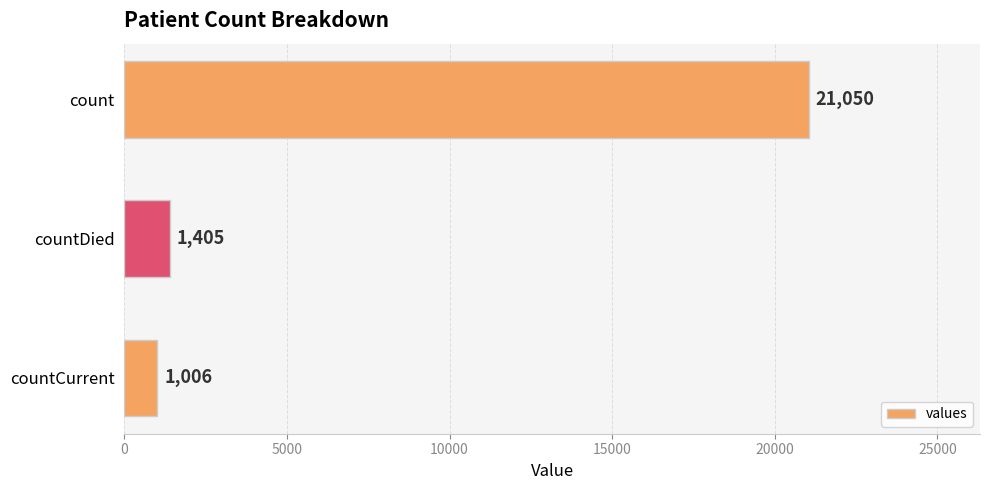

What is the label of the 2nd bar from the top?

countDied